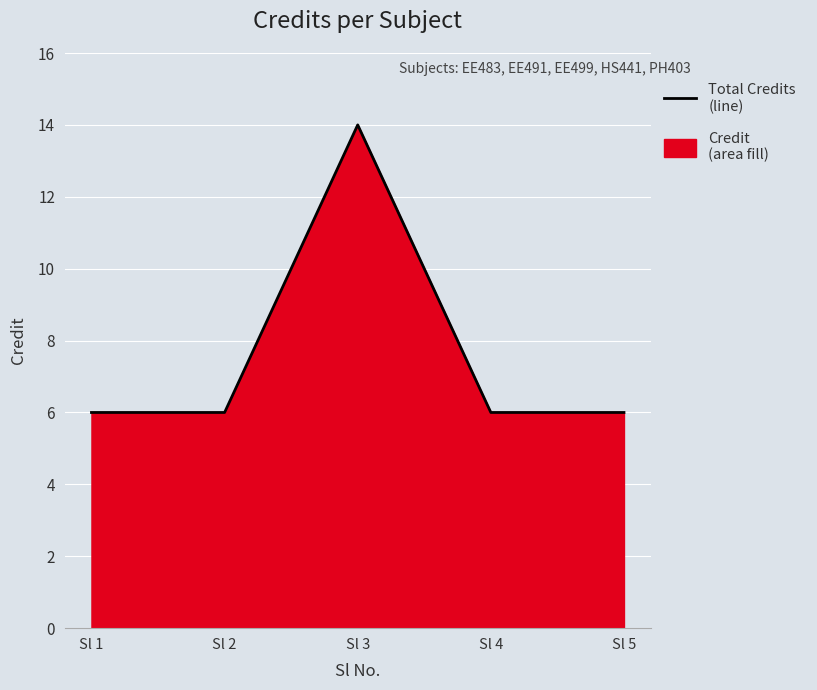

What is the average value?

8